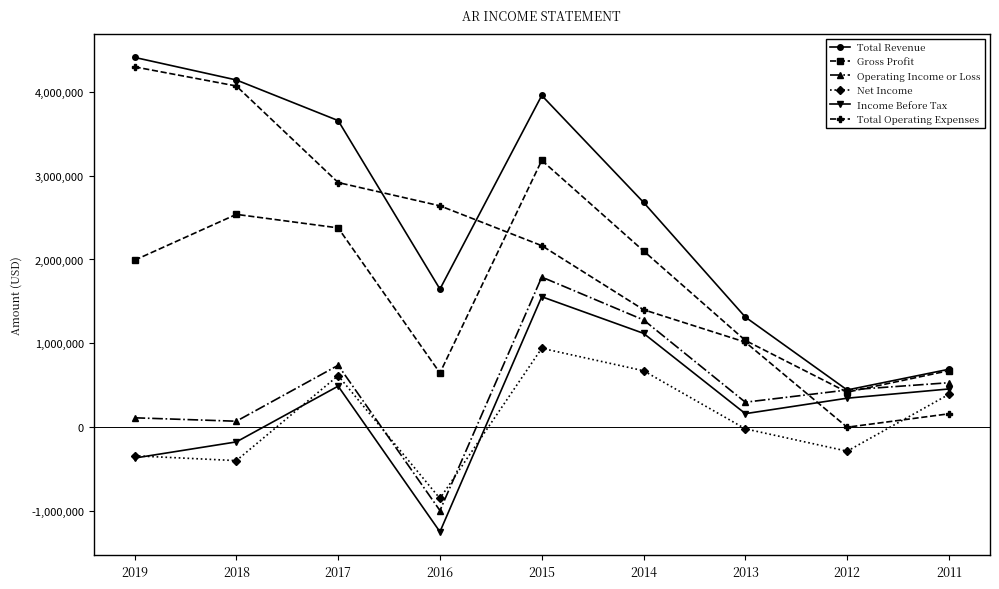

True or false: Gross Profit and Net Income cross at least once.

False